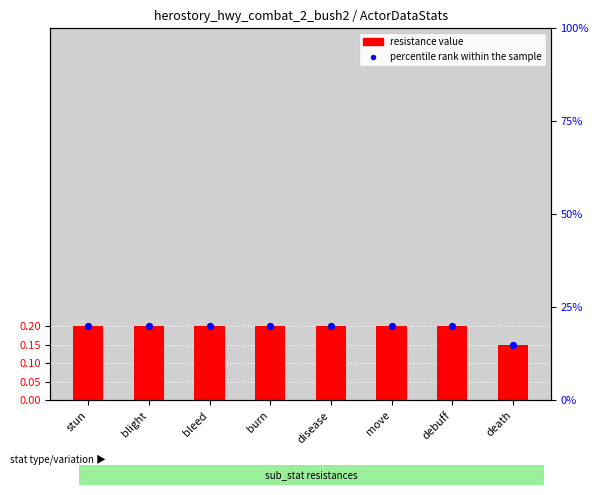

Which series reaches the maximum Y coordinate?

percentile rank within the sample